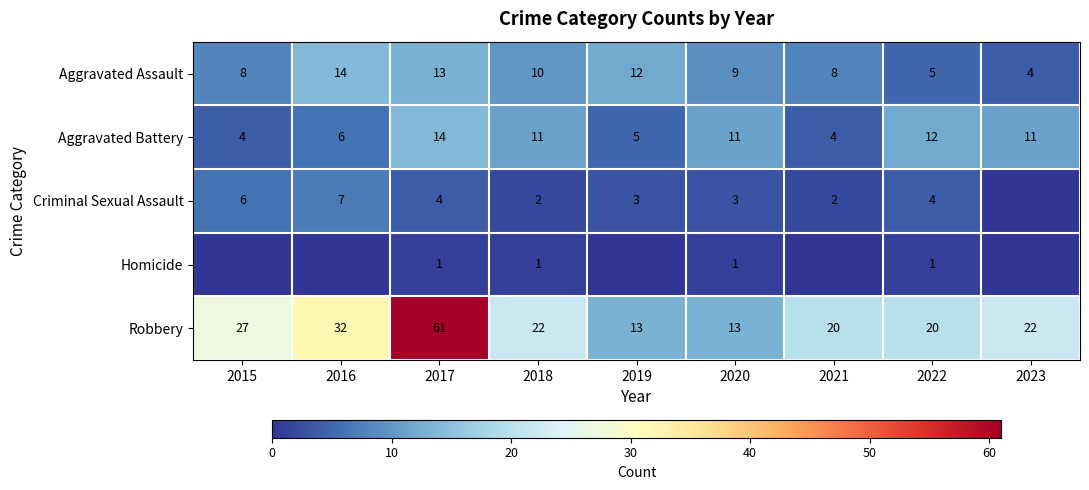

Between 2016 and 2023, which series saw the biggest shift?

Aggravated Assault